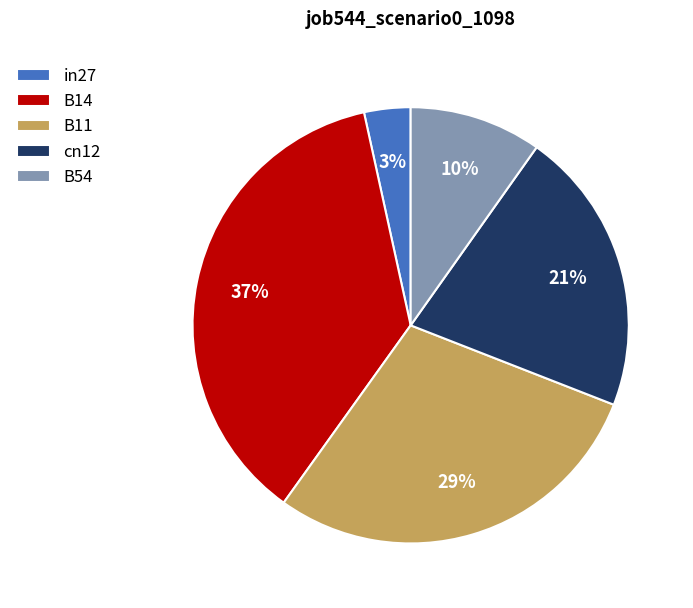

Is in27 the majority of the pie?

No